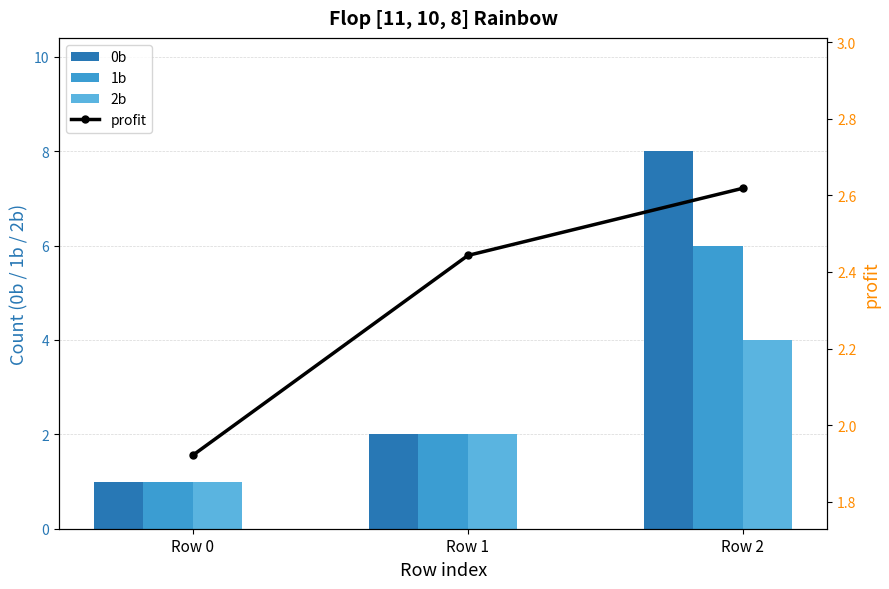

How many groups of bars are there?

3